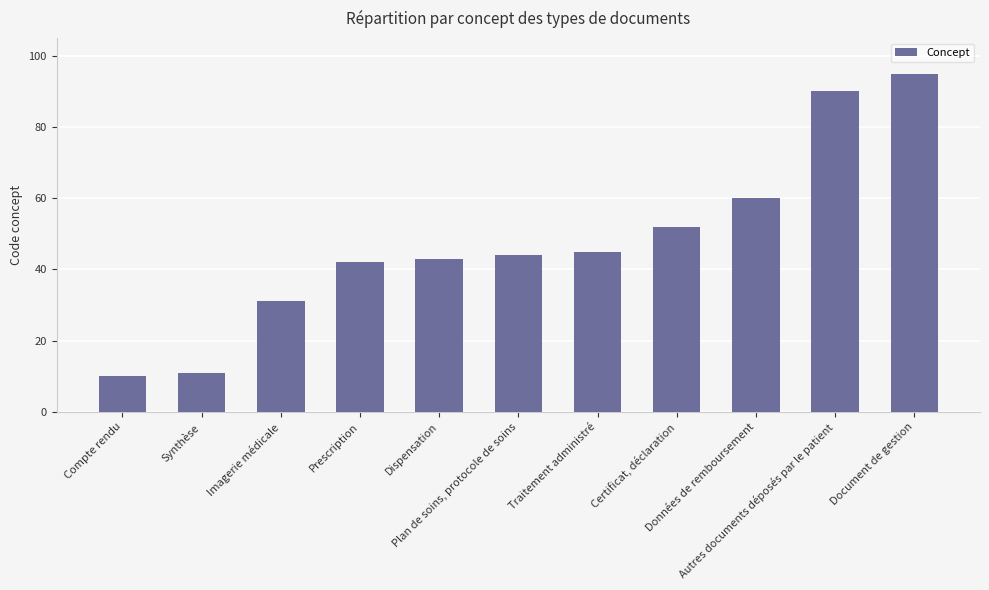

What is the sum of the values at Document de gestion and Certificat, déclaration?

147